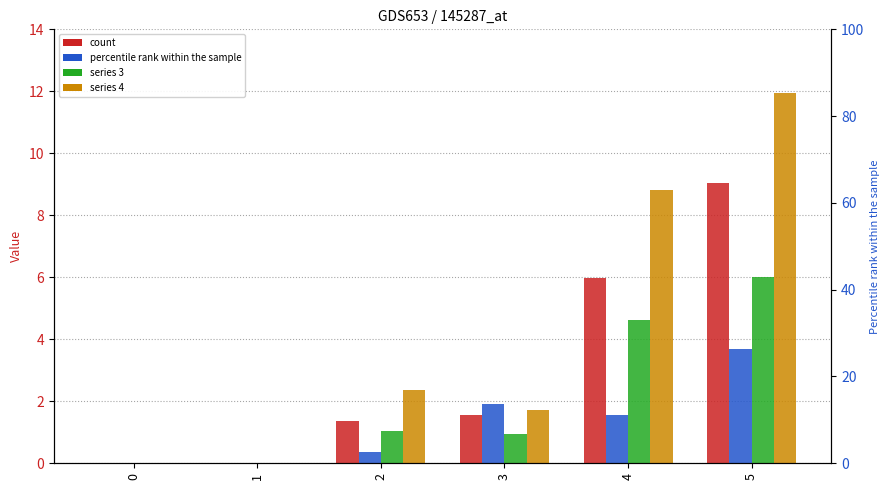

At which label is 1 closest to 4?

4